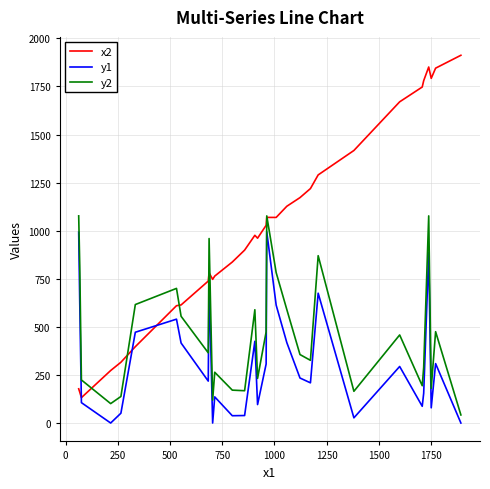

Which series has the largest total across all categories?

x2